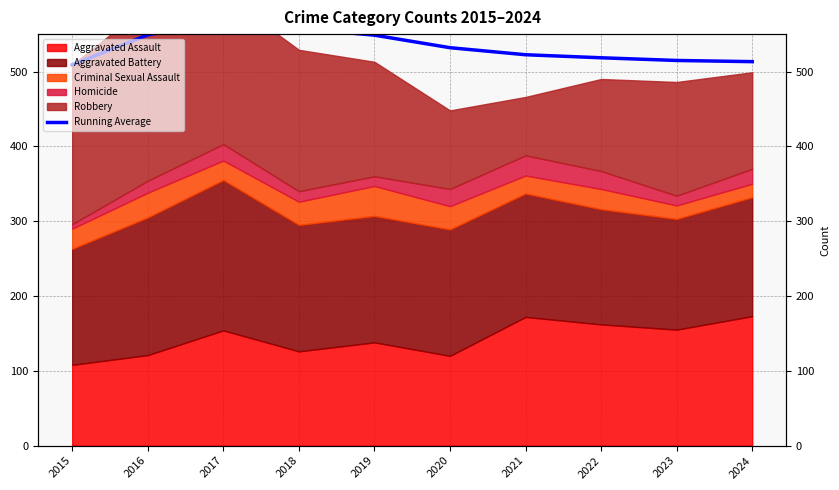

How many lines are shown in the chart?

1